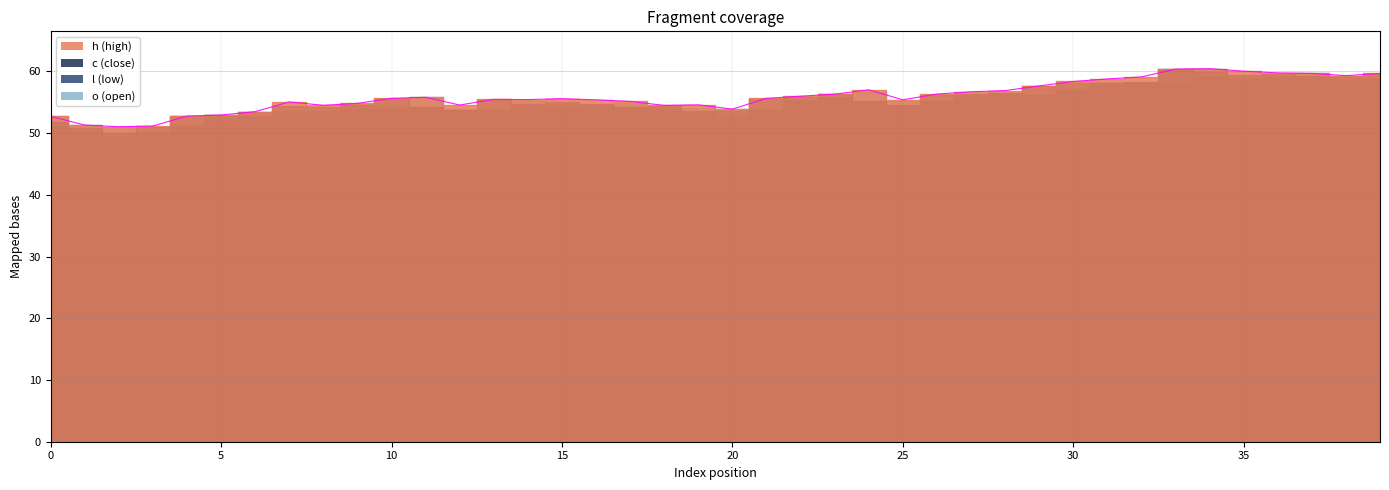

True or false: h and c intersect in this chart.

False